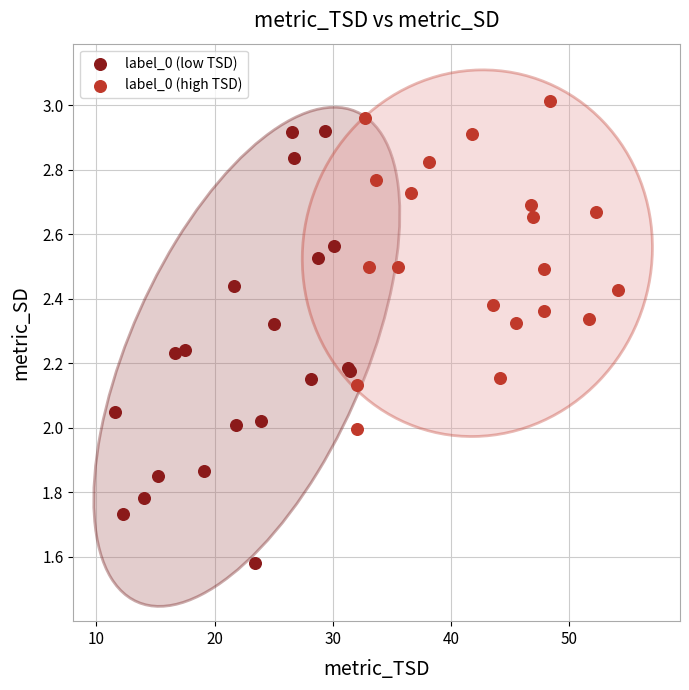

Which series reaches the minimum Y coordinate?

label_0 (low TSD)